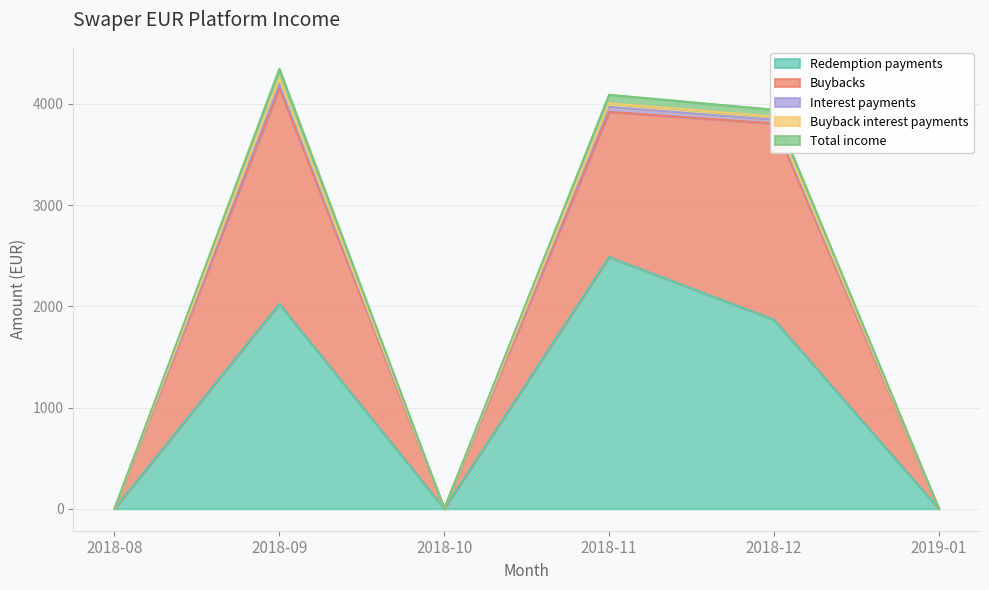

Which category has the highest value in the Redemption payments series?

2018-11